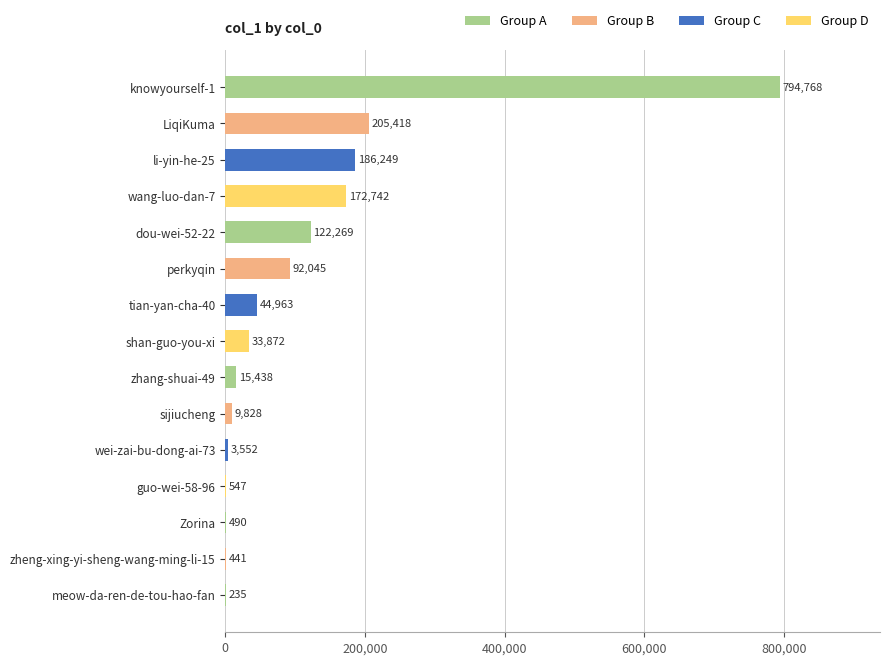

How many data points does each series have?

15